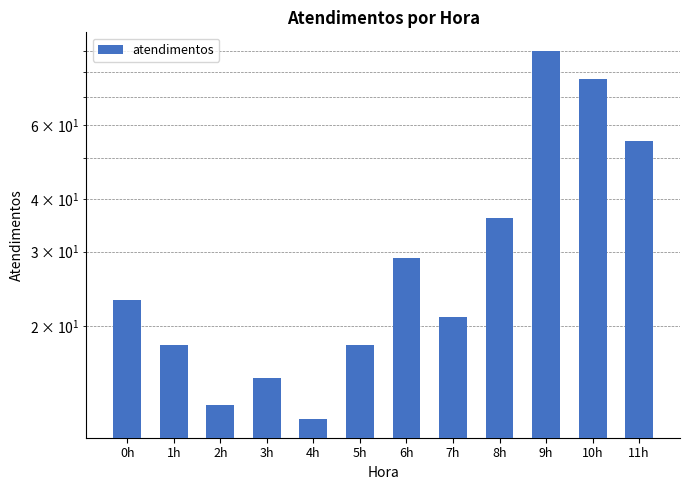

Which label corresponds to the largest value in the chart?

9h